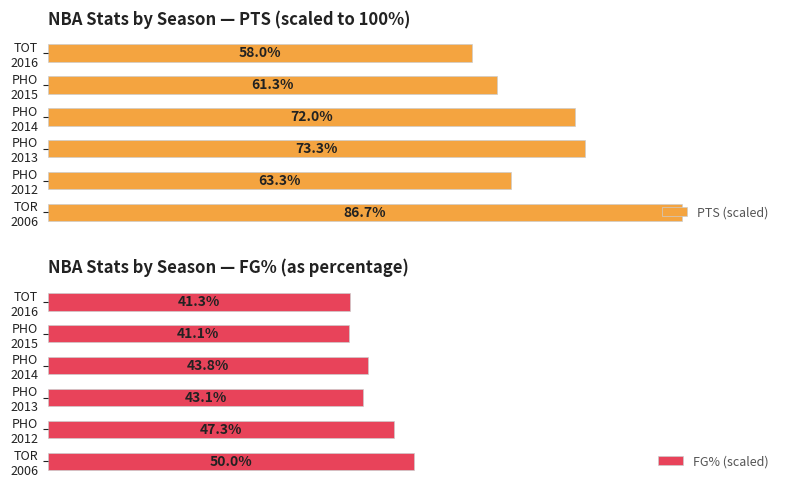

How many groups of bars are there?

6